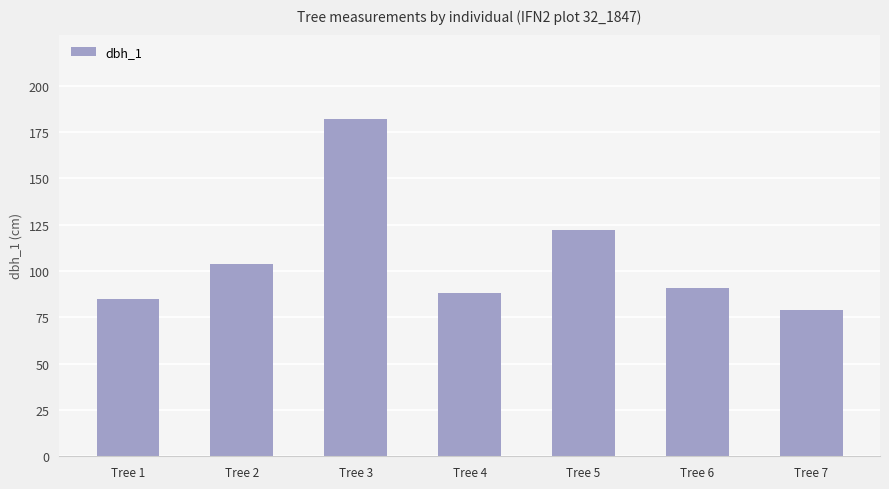

Does the chart contain any negative values?

No